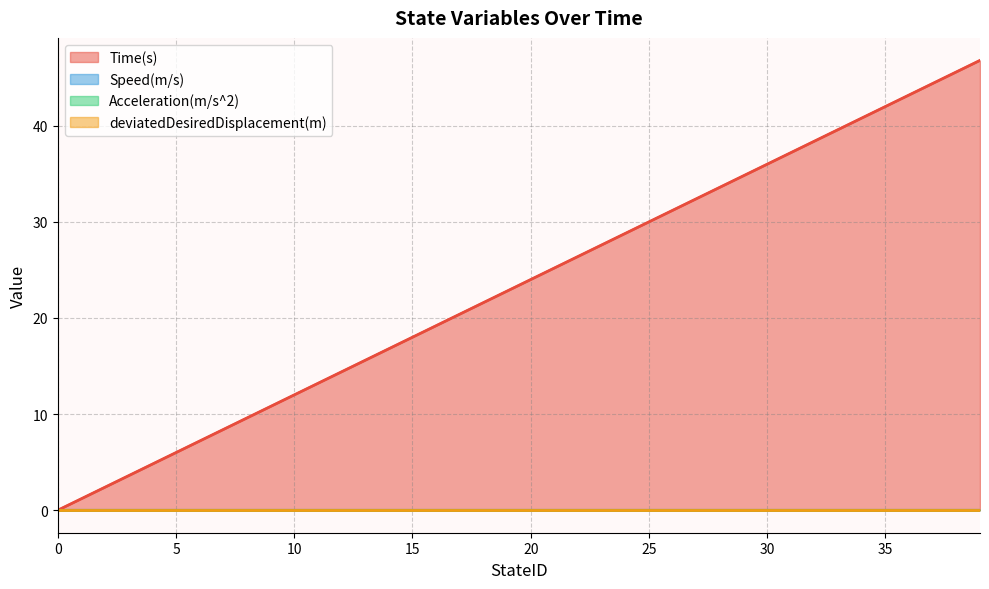

True or false: Speed(m/s) and Acceleration(m/s^2) cross at least once.

False